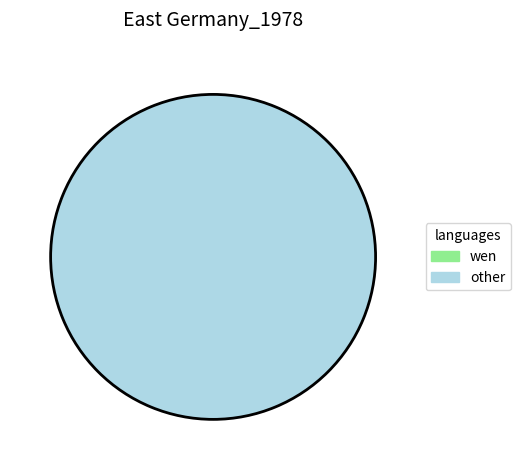

Does 1473358554 account for over 50% of the chart?

Yes